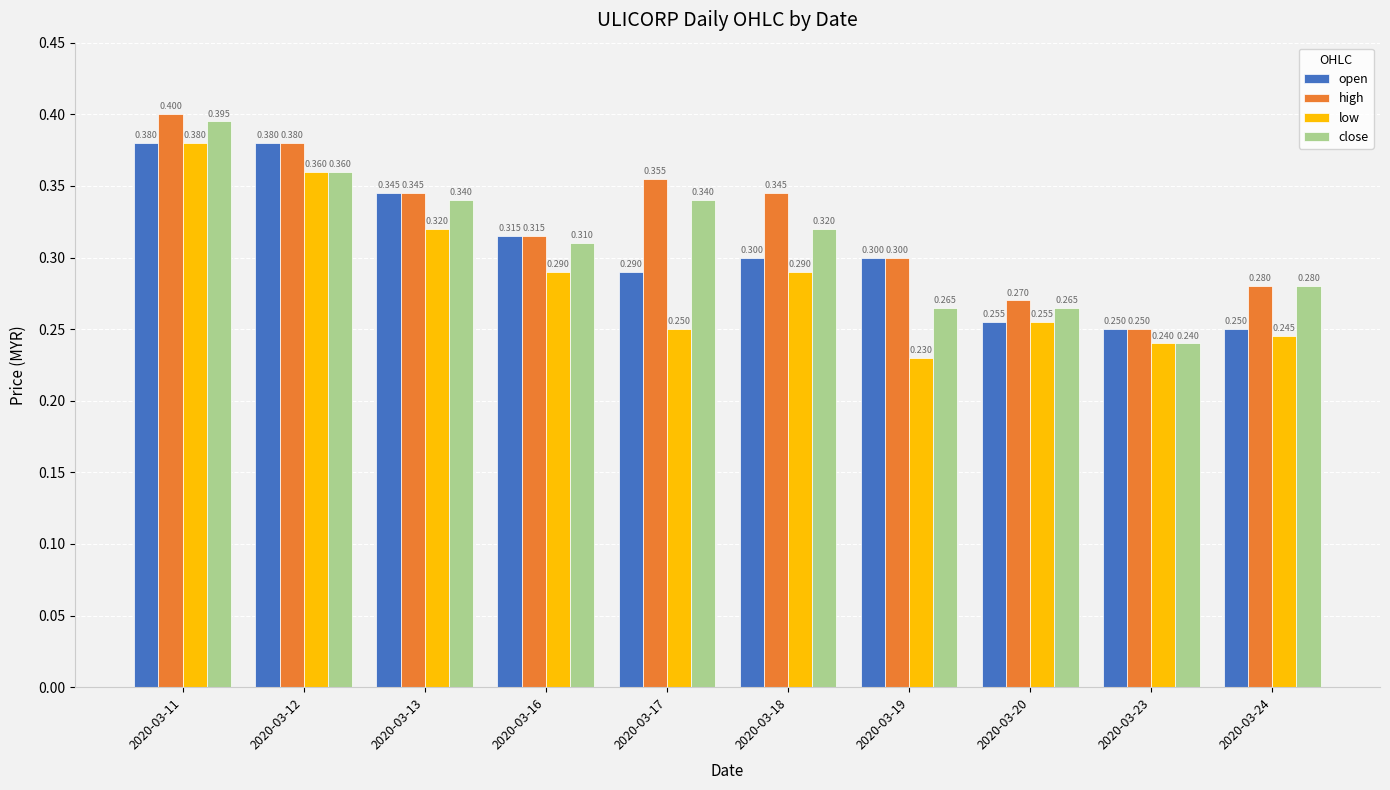

What is the difference between the second highest and second lowest values in the high series?

0.1